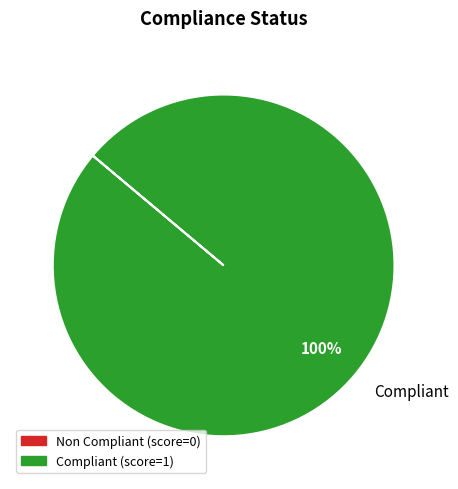

Does any single category account for the majority?

Yes